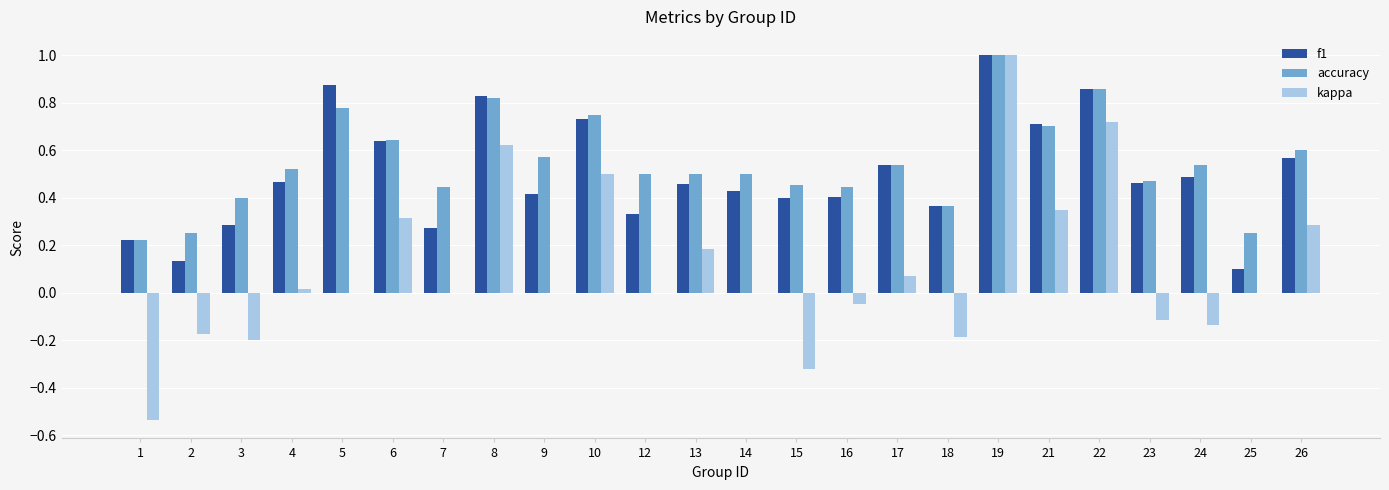

Is it true that accuracy equals 1.1 at 6?

False